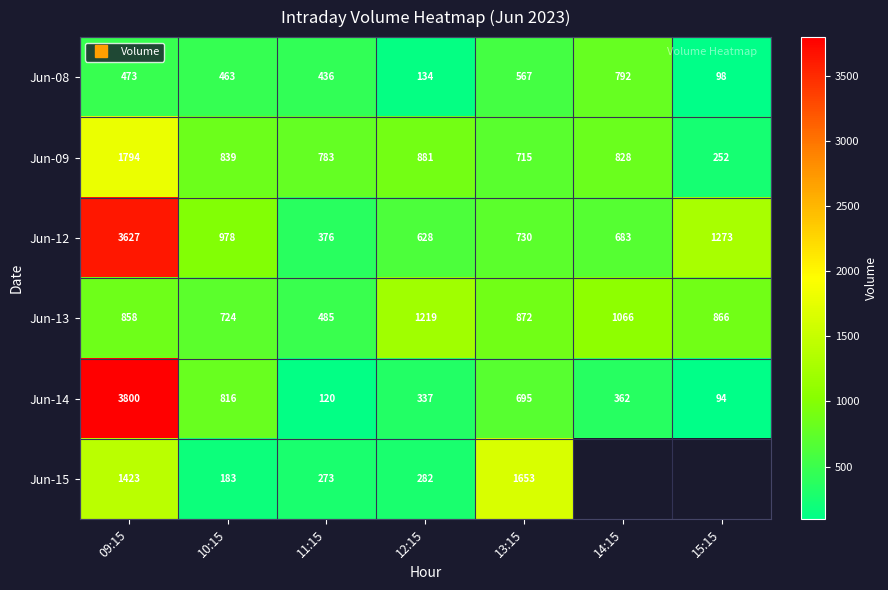

Which series has the largest range (max minus min)?

Jun-14